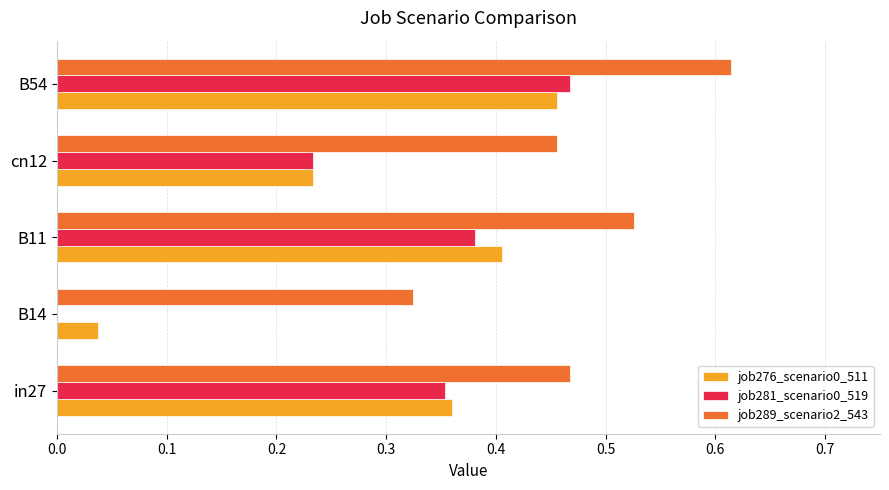

Which series has the largest total across all categories?

job289_scenario2_543